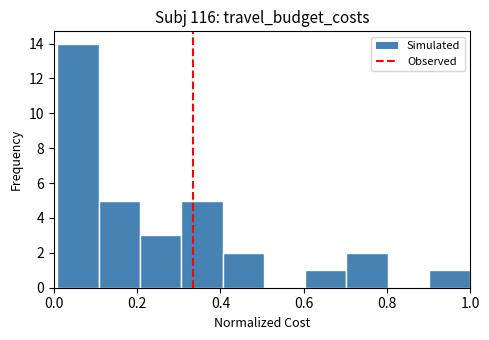

How tall is the bar that spans 0.6 to 0.7 on the x-axis? Neither the bar edges nor the heights are printed on the chart, so give them approximately, as read against the axes.

1